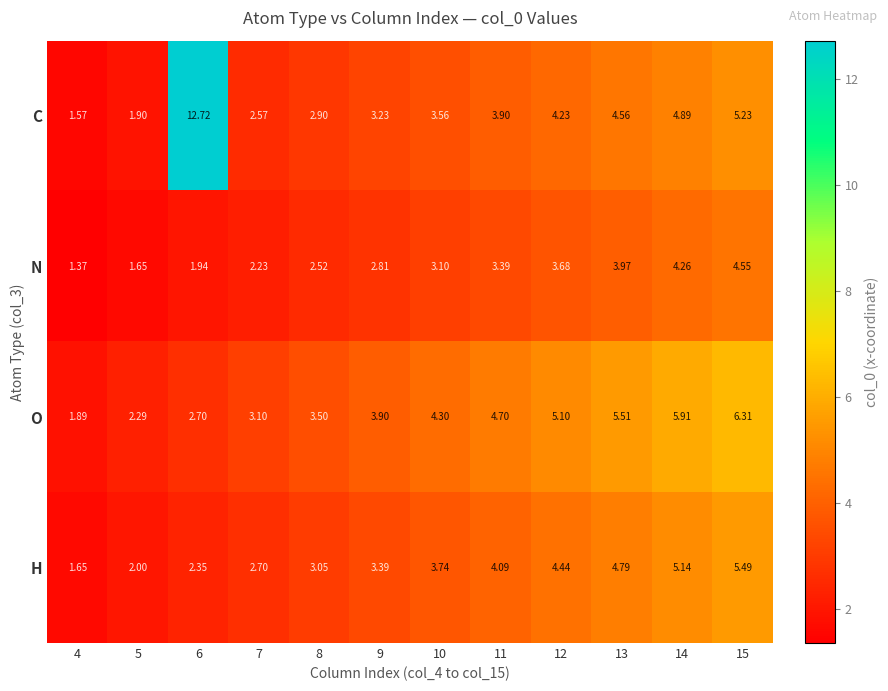

Which series has the largest total across all categories?

C